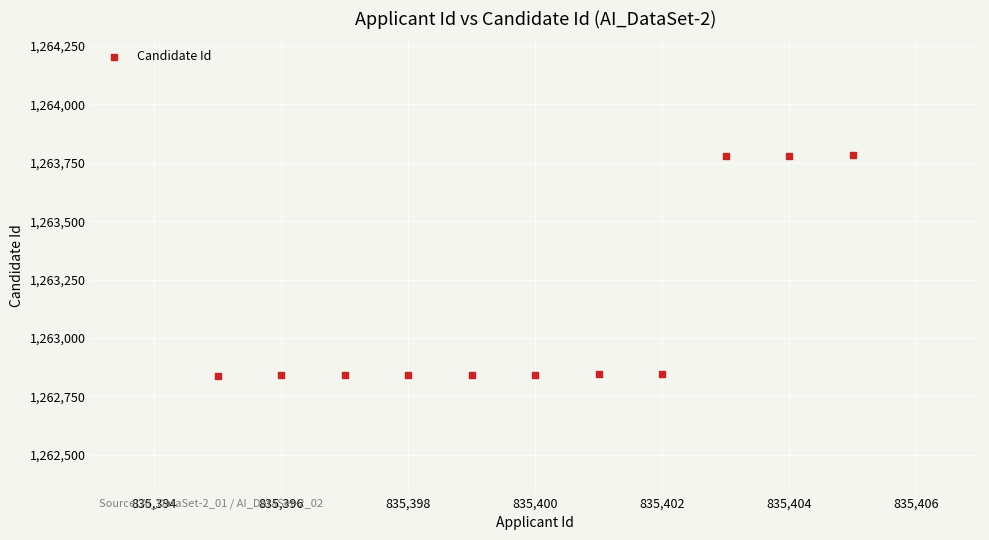

What is the average X value?

835400